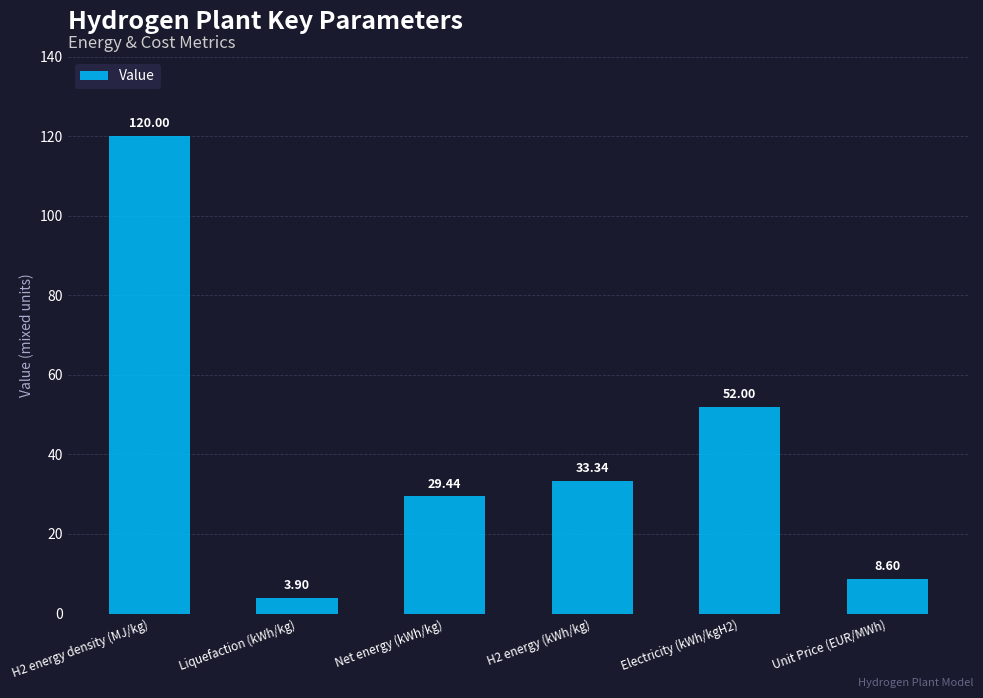

What is the label of the 3rd bar from the right?

H2 energy (kWh/kg)